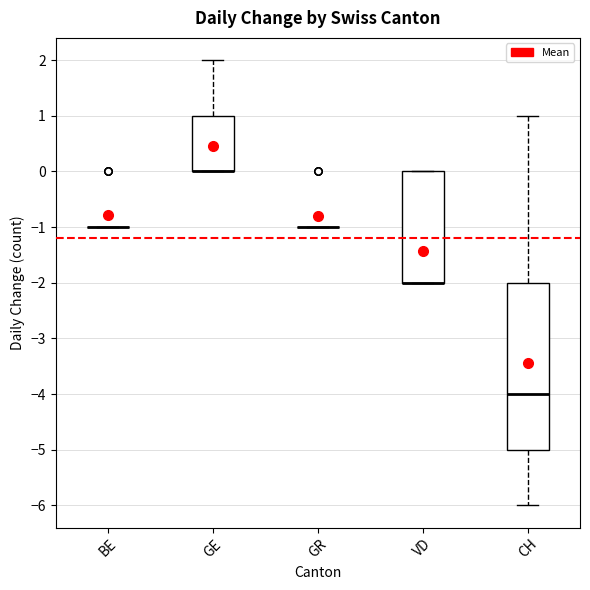

Where is the upper edge of the box for VD on the y-axis? The values are not printed on the chart, so give them approximately, as read against the axis.

0